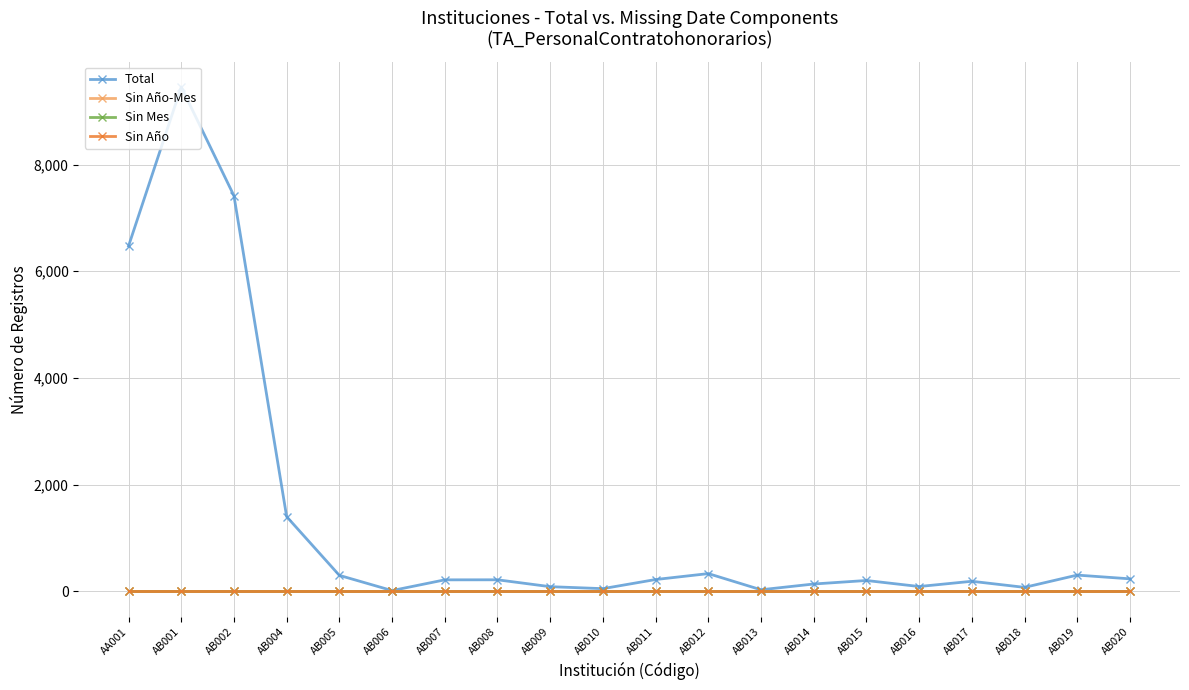

Between AB010 and AB012, which is larger?

AB012